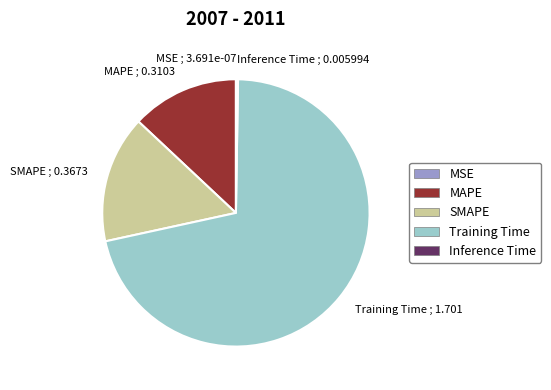

Which category has the biggest portion of the pie?

Training Time